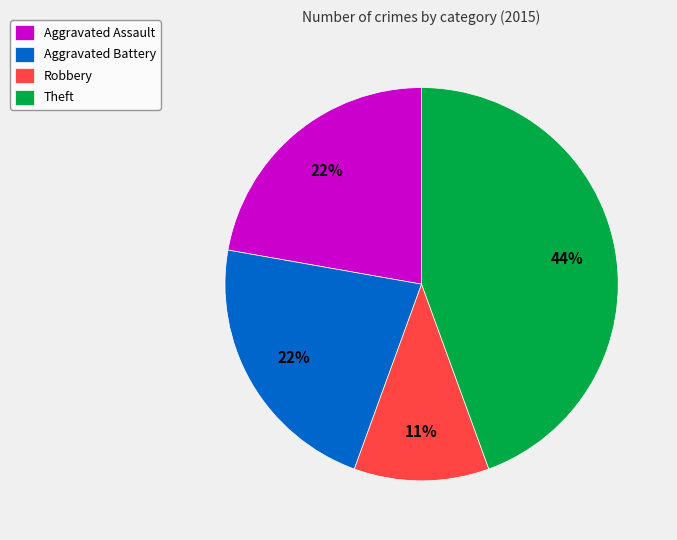

Which category has the smallest portion of the pie?

Robbery